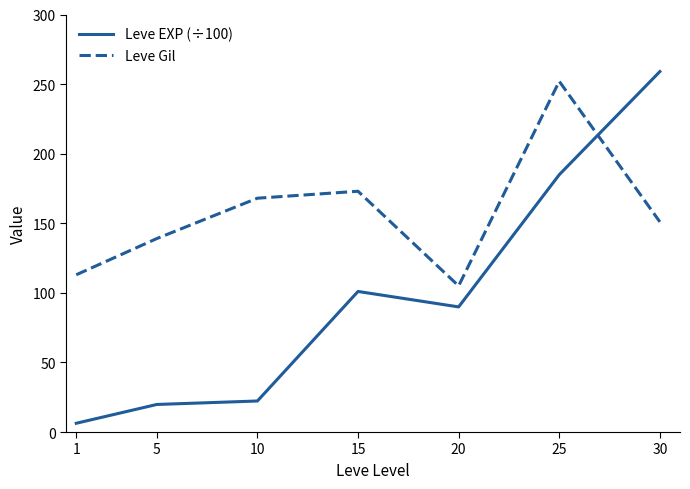

Which series has the largest range (max minus min)?

Leve EXP (÷100)